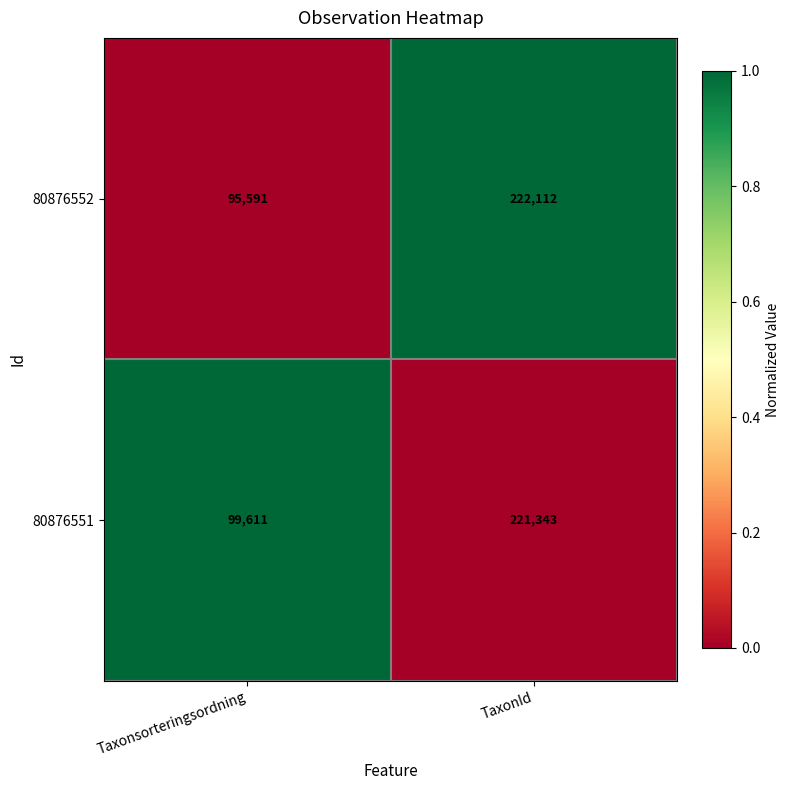

Reading right to left, list all the values displayed in this chart.

80876552: TaxonId=222112	Taxonsorteringsordning=95591
80876551: TaxonId=221343	Taxonsorteringsordning=99611